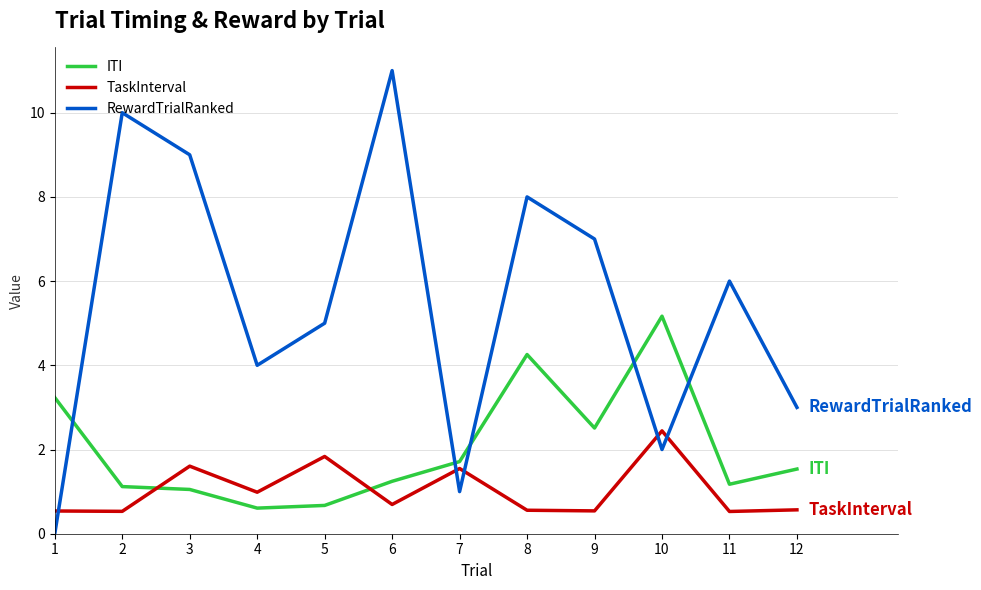

Between 1 and 8, which series saw the biggest shift?

RewardTrialRanked